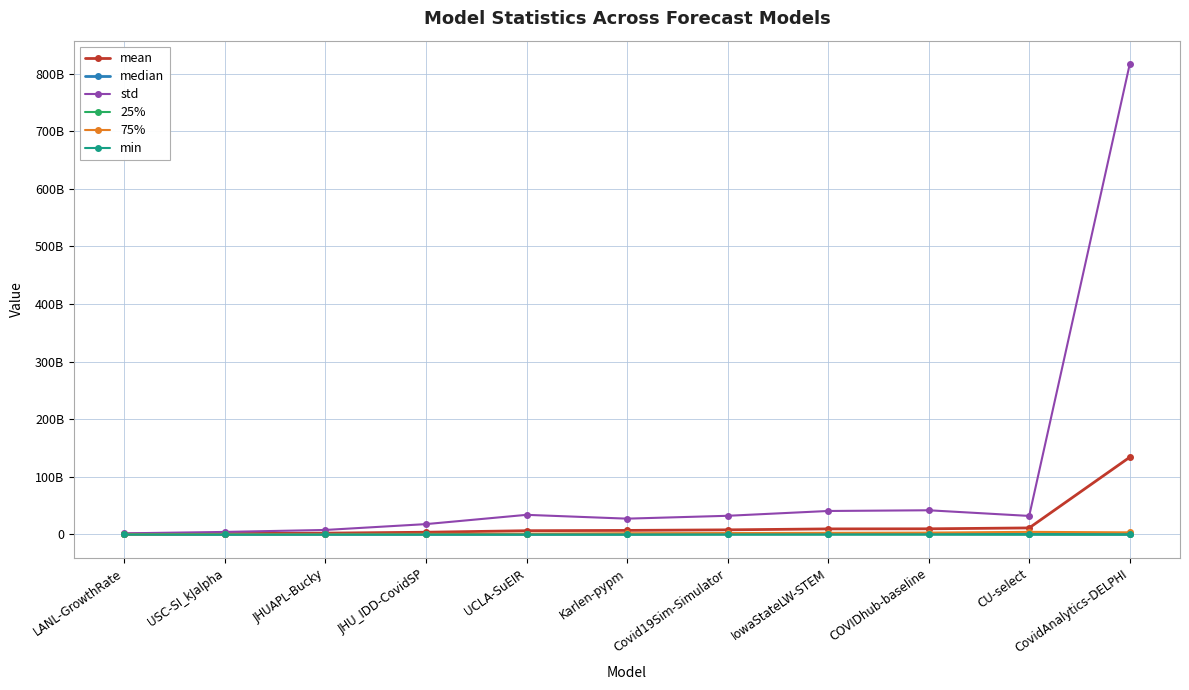

What is the label of the 2nd point from the right?

CU-select